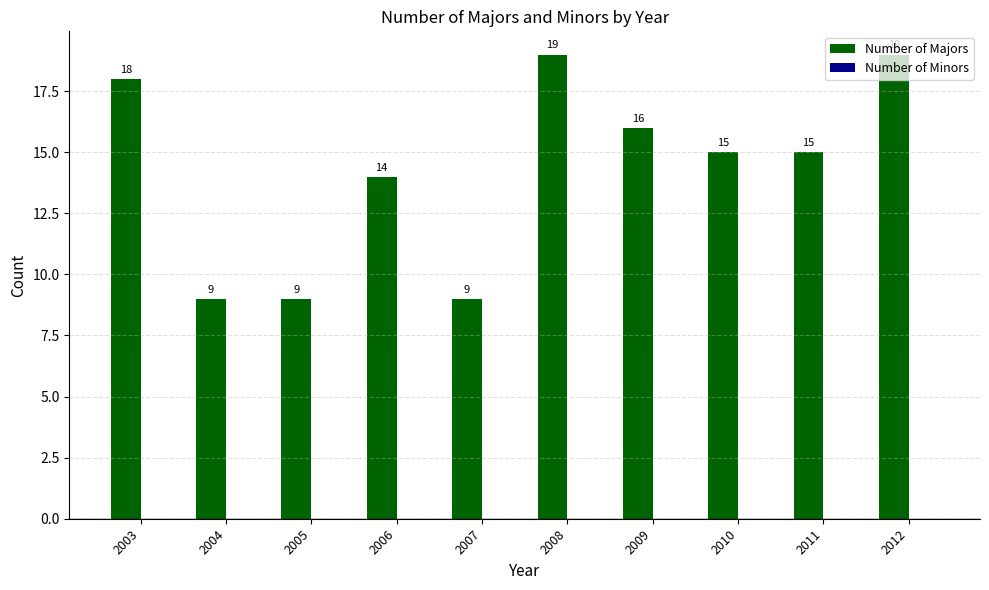

Count the values in the range 9 to 18.

8